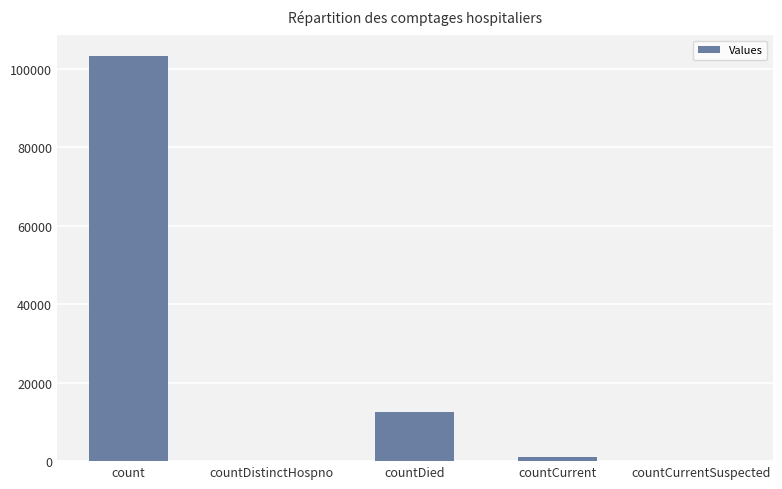

The value at countDied is 12475. True or false?

True